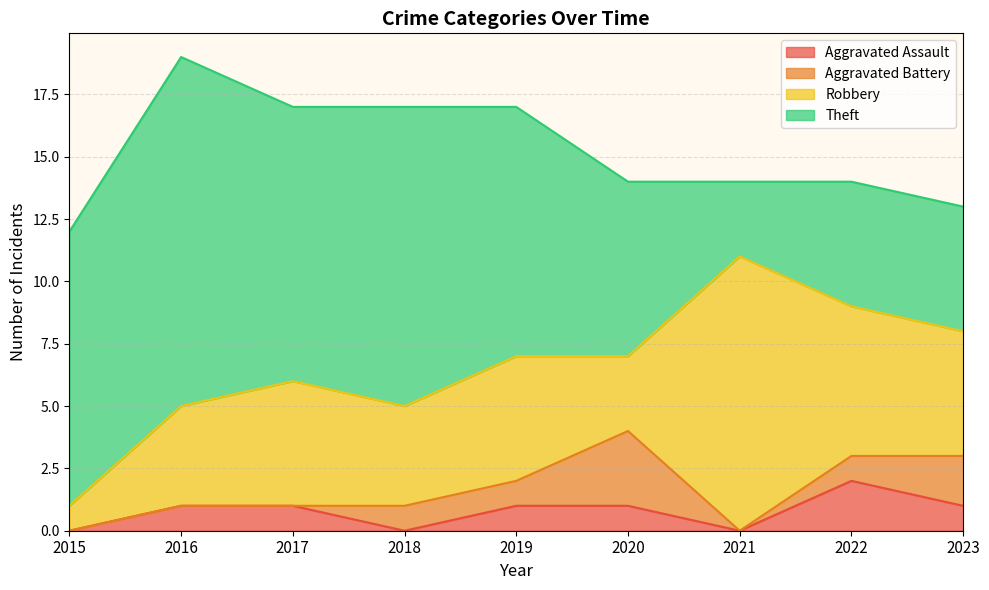

What are all the series names shown in the legend?

Aggravated Assault, Aggravated Battery, Robbery, Theft